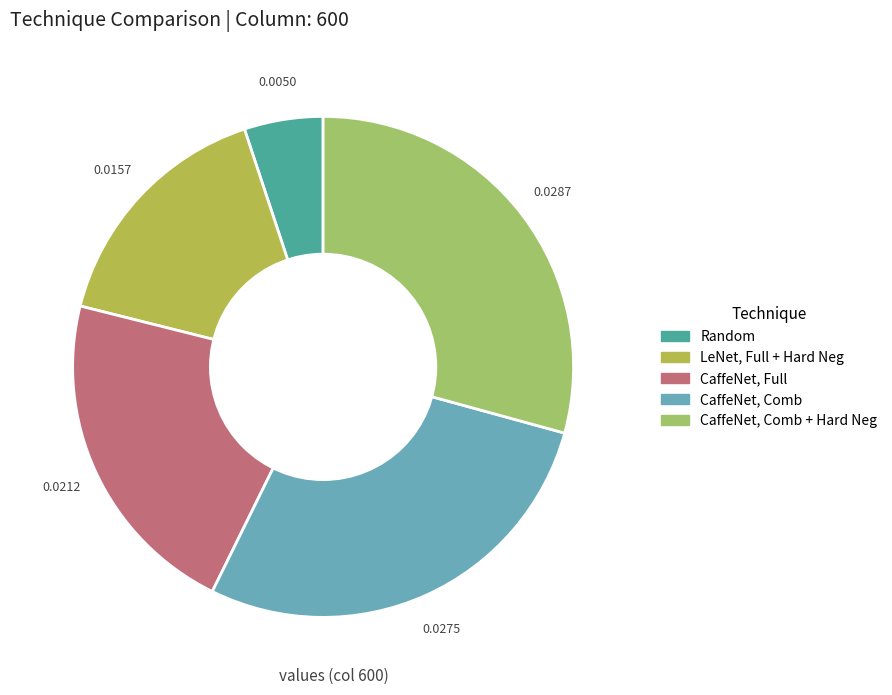

How many segments does this pie chart have?

5